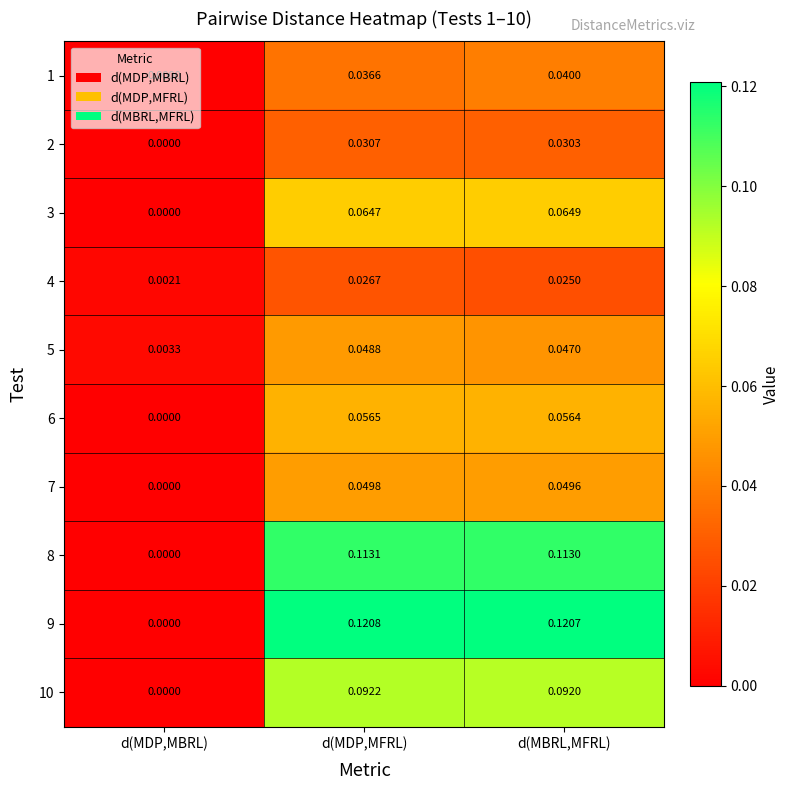

Between d(MDP,MBRL) and d(MBRL,MFRL), which series saw the biggest shift?

9